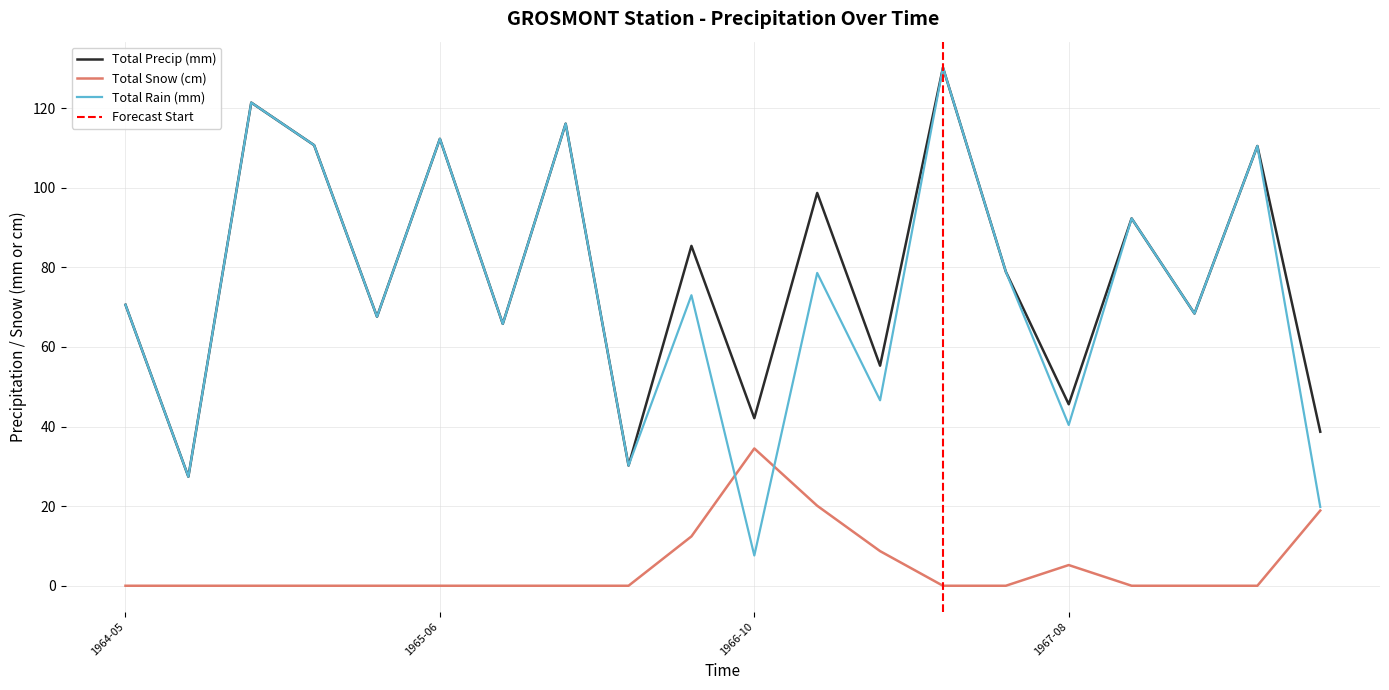

List the labels in order of Total Snow (cm) value, smallest first.

1964-05, 1964-06, 1964-07, 1964-08, 1965-05, 1965-06, 1965-07, 1965-08, 1965-09, 1967-06, 1967-07, 1967-09, 1968-07, 1968-08, 1967-08, 1966-12, 1966-09, 1968-09, 1966-11, 1966-10